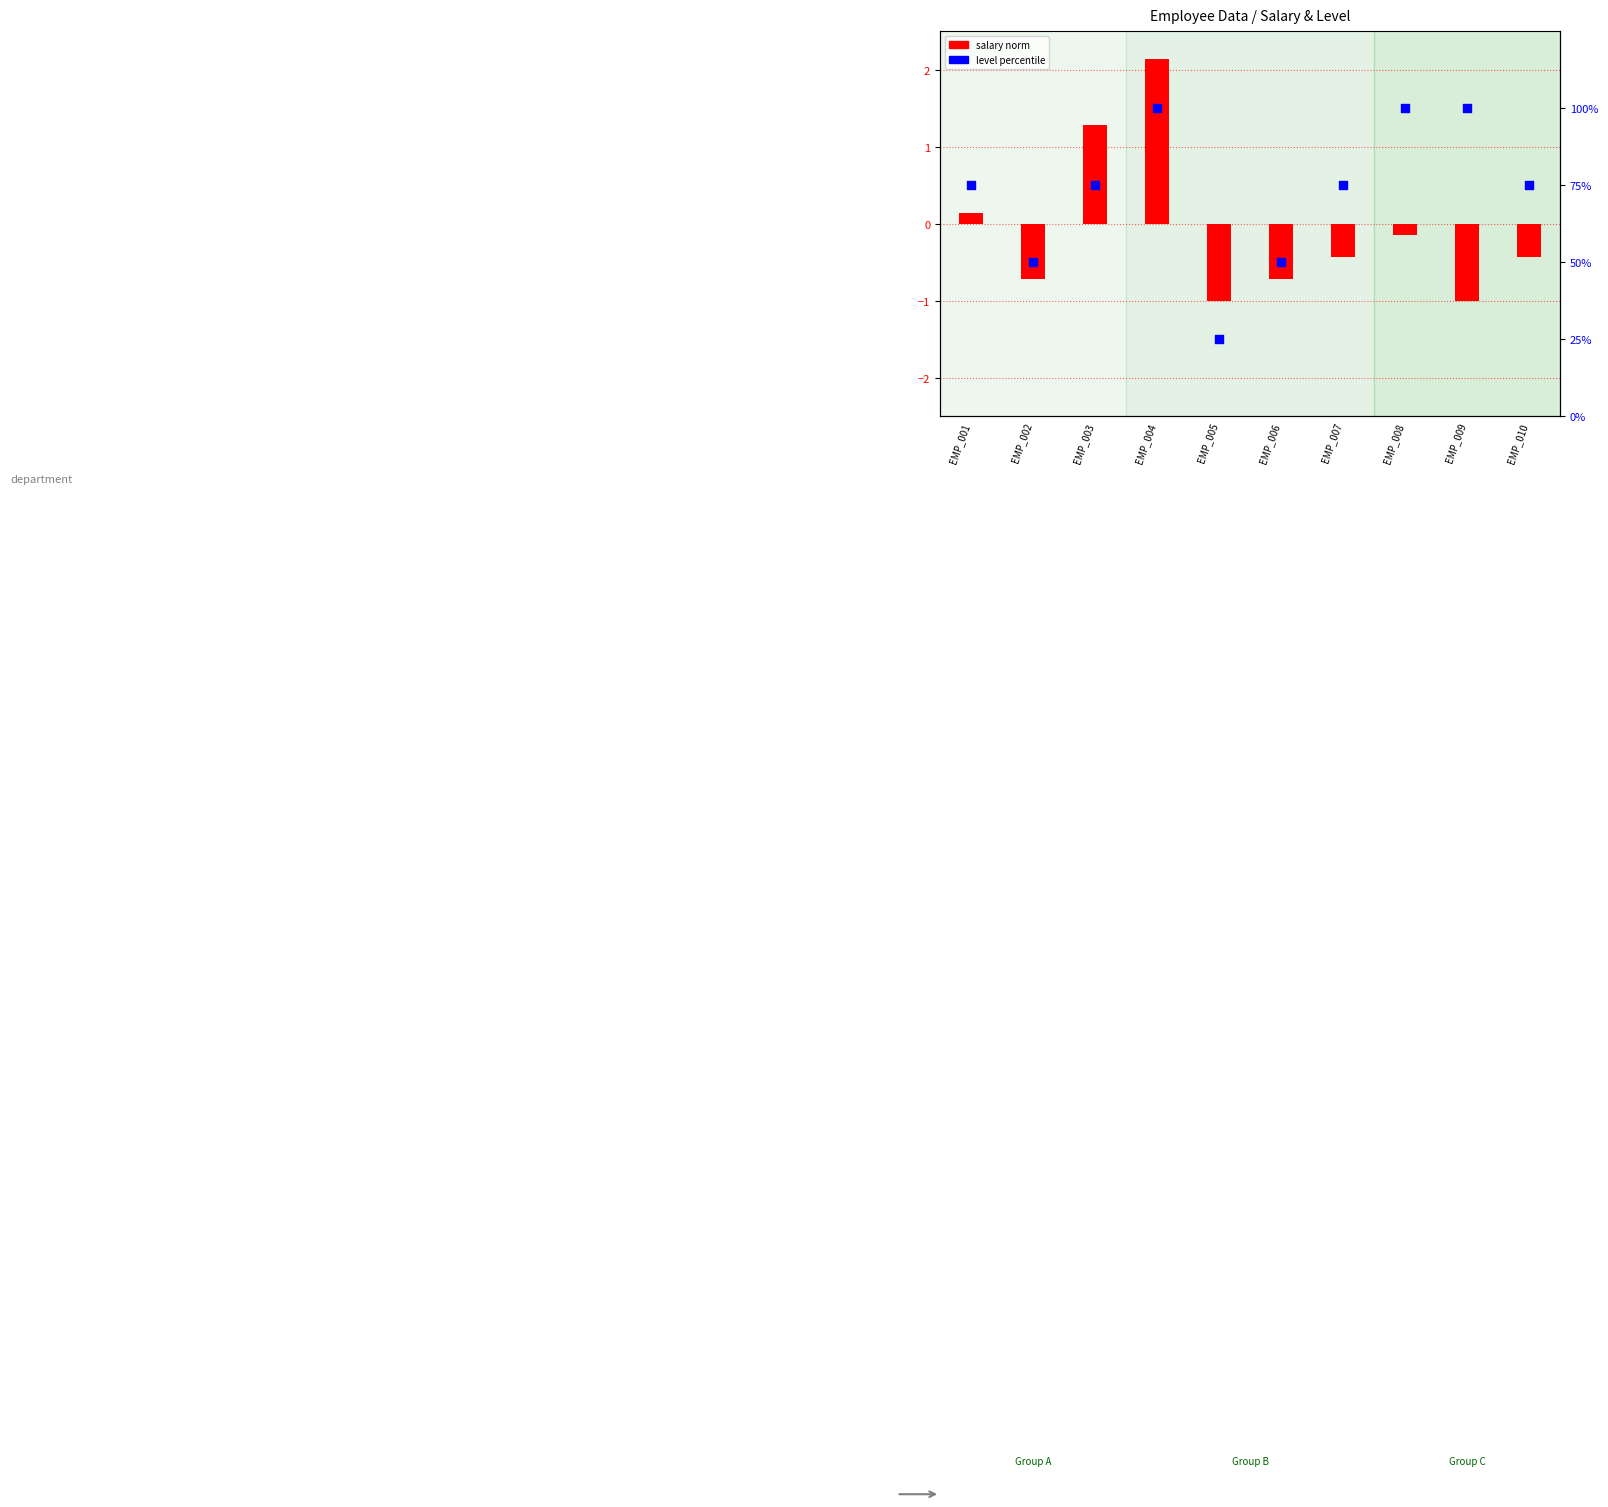

Between EMP_004 and EMP_008, which is larger?

EMP_004